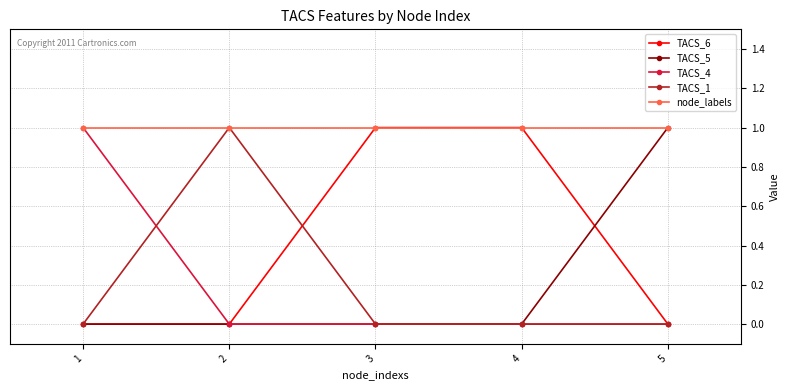

Is it true that TACS_1 equals 0 at 1?

True